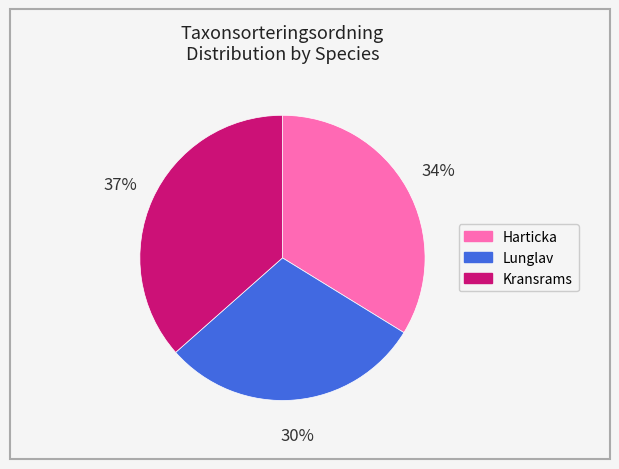

Which slice is the smallest?

Lunglav